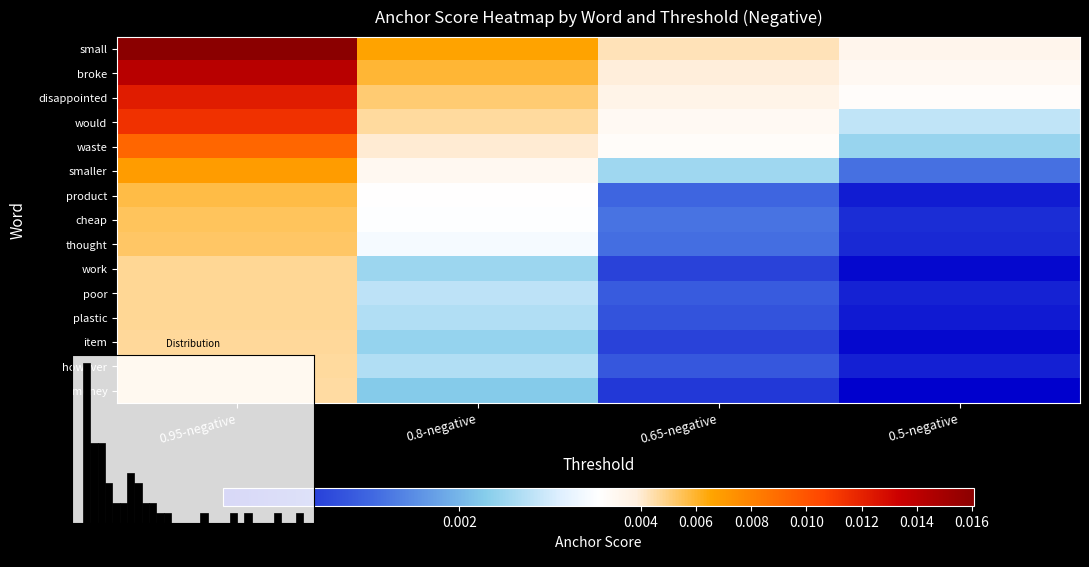

Which has a higher value, 0.5-negative or 0.65-negative?

0.65-negative